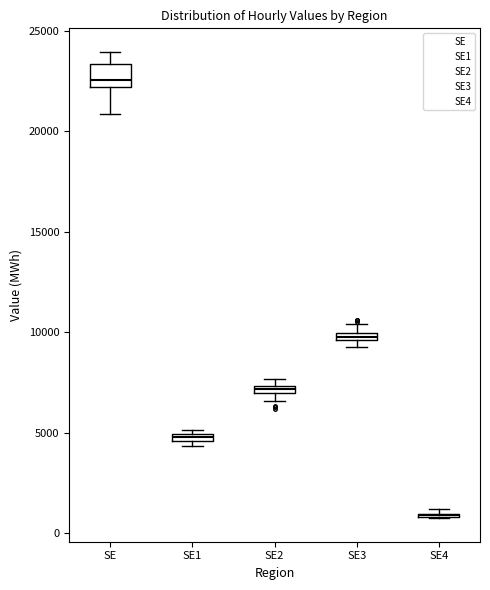

Where is the upper edge of the box for SE2 on the y-axis? The values are not printed on the chart, so give them approximately, as read against the axis.

7500